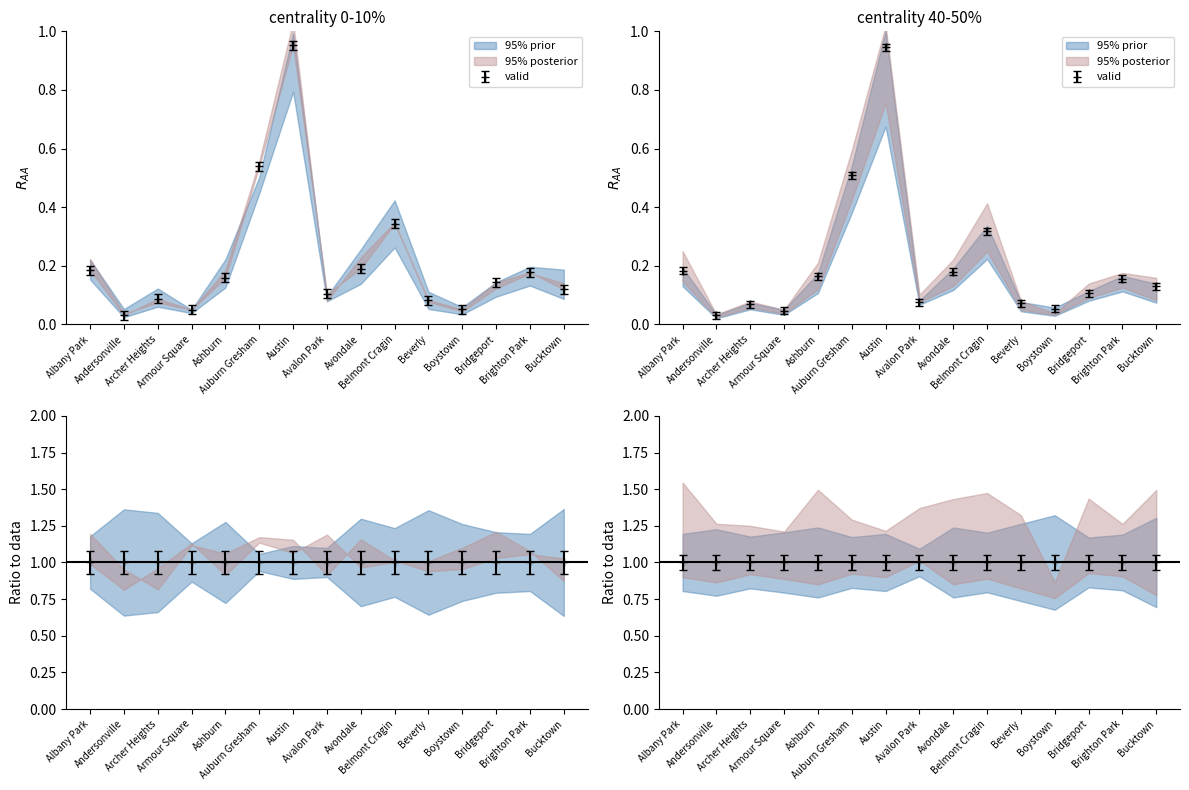

At which label does 2018 reach its peak?

Austin